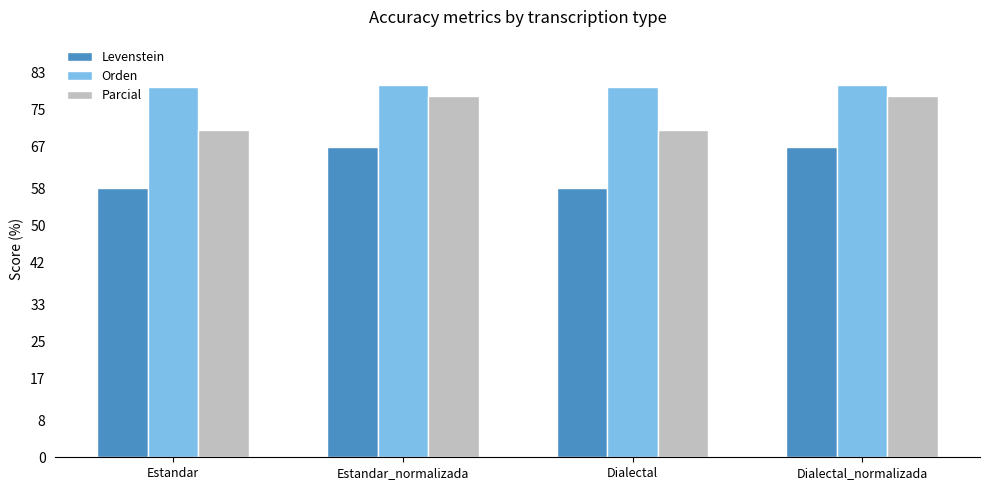

What is the maximum value for Orden?

80.2